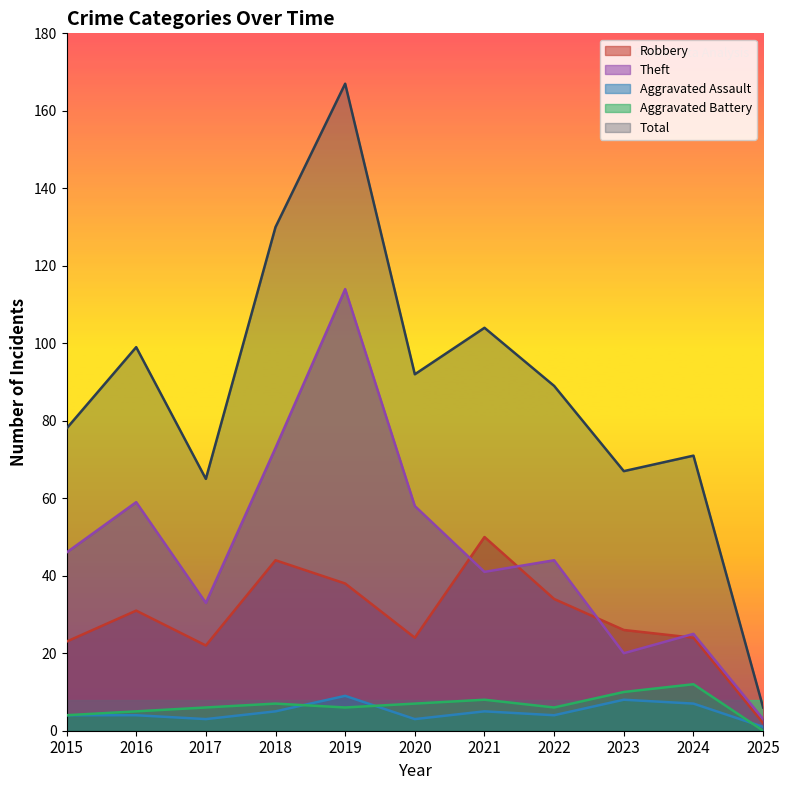

Rank the series at 2022 from lowest to highest value.

Aggravated Assault, Aggravated Battery, Robbery, Theft, Total